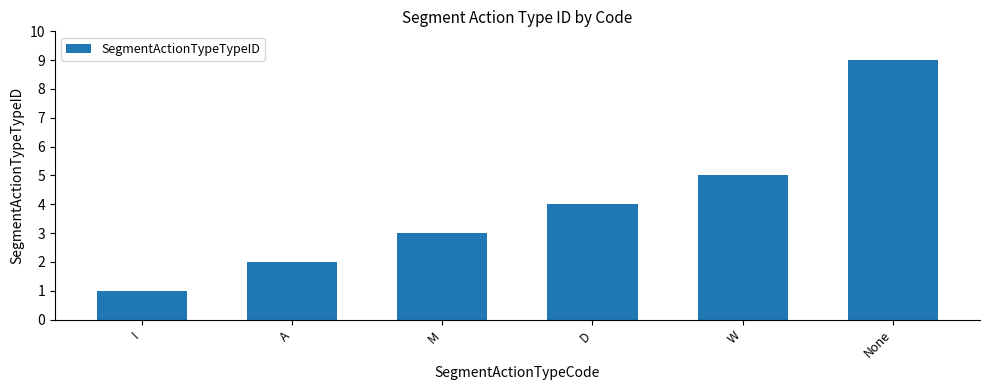

Reading left to right, list all the values displayed in this chart.

1	2	3	4	5	9